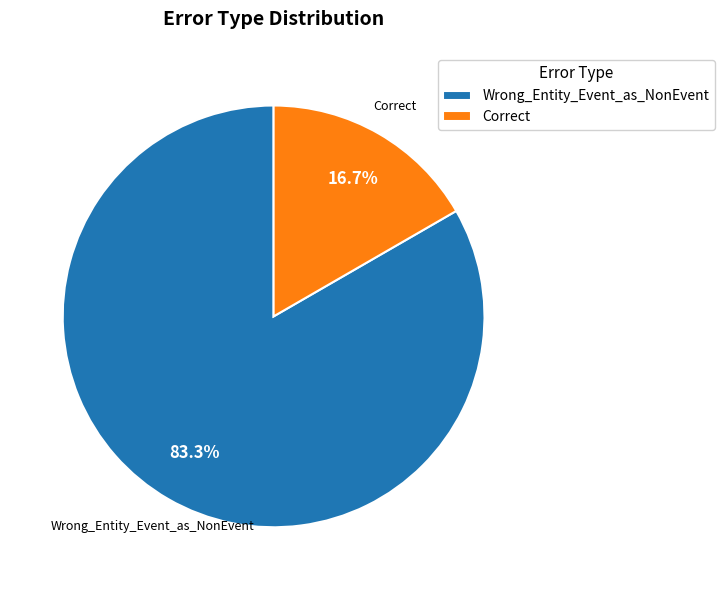

Is the sum of Correct and Wrong_Entity_Event_as_NonEvent greater than half?

Yes